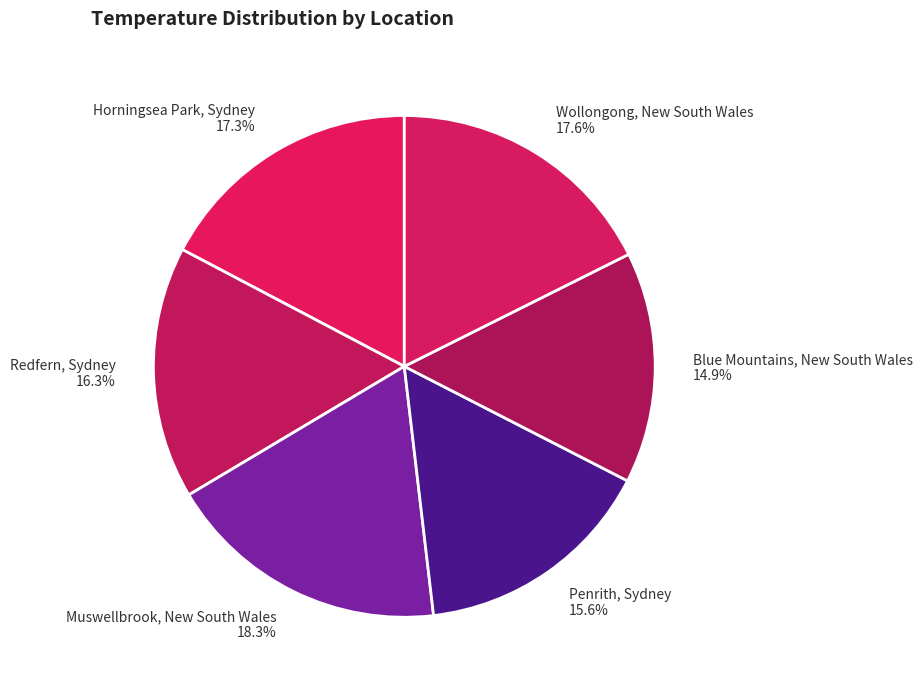

To the nearest percent, what percentage of the pie is Wollongong, New South Wales?

18%